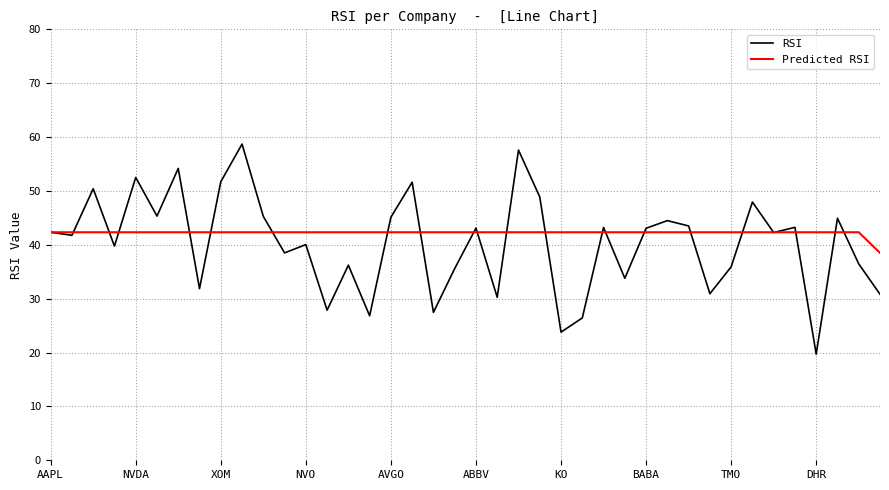

How many lines are shown in the chart?

2